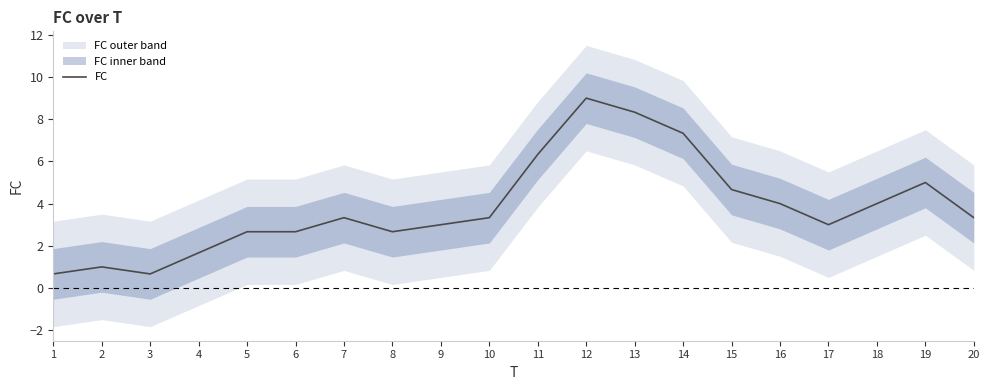

Where is the data nearest to the value 4?

16